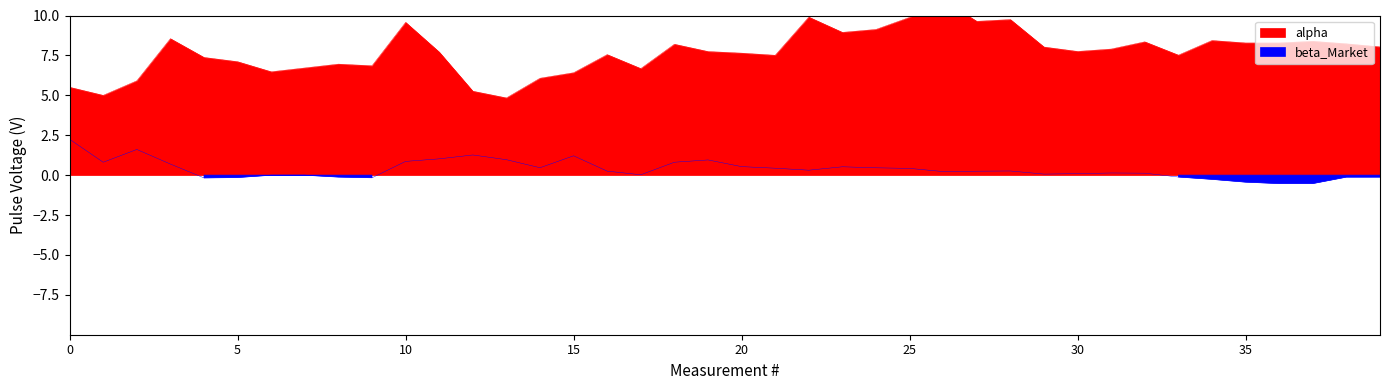

What is the smallest value displayed?

-0.5